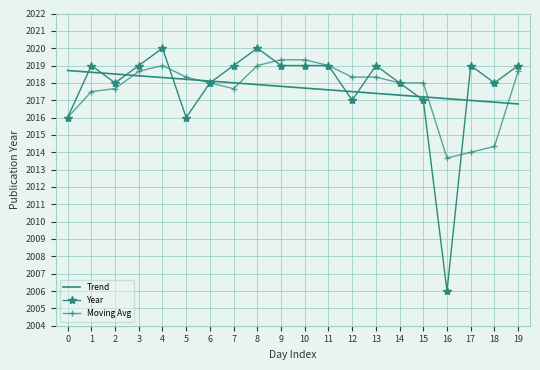

What is the sum of all Moving Avg values?

40352.8